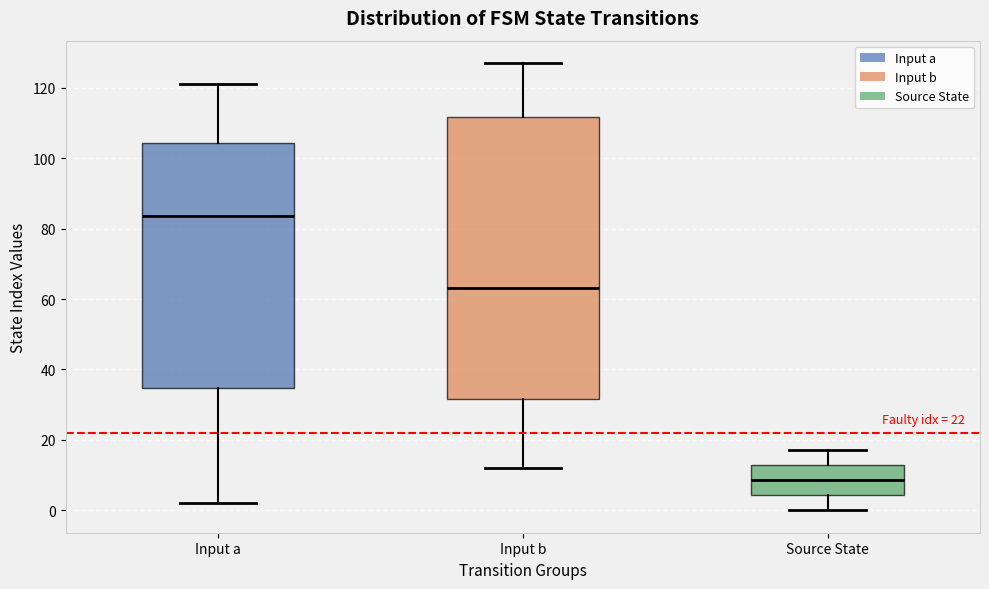

Reading left to right, transcribe this box plot: for each box, give where its median line is, the range the box spans, and where its two whiskers end, as read against the y-axis. The values are not printed on the chart, so give them approximately, as read against the axis.

Input a: median 84, box 34 to 104, whiskers 2 to 122
Input b: median 64, box 32 to 112, whiskers 12 to 128
Source State: median 8, box 4 to 12, whiskers 0 to 18